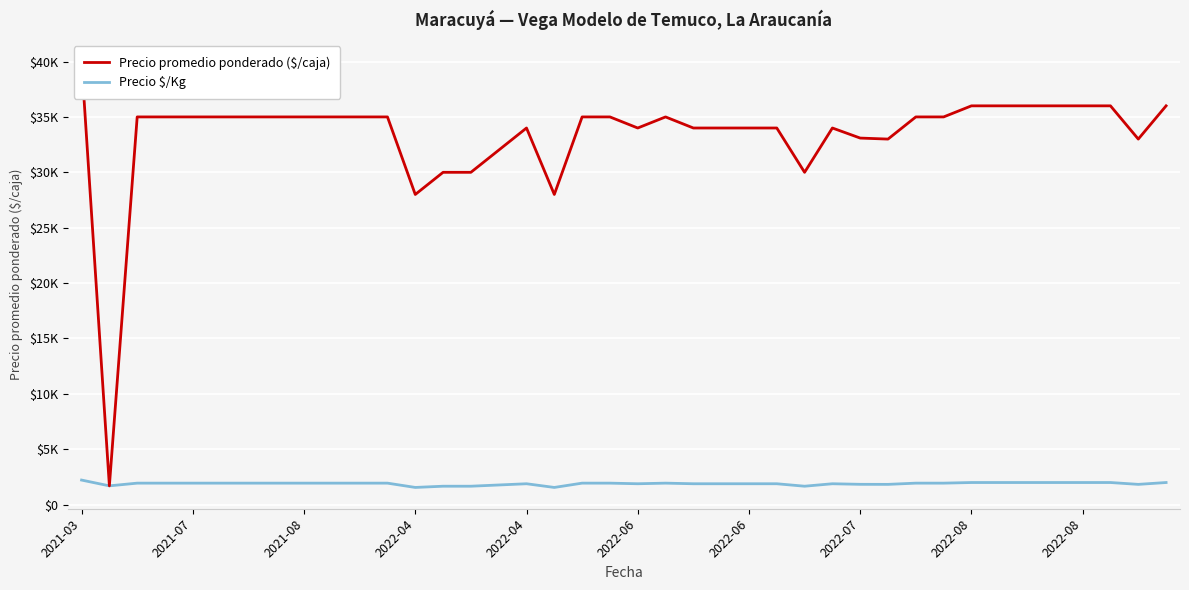

What is the average value of the Precio promedio ponderado ($/caja) series?

33345